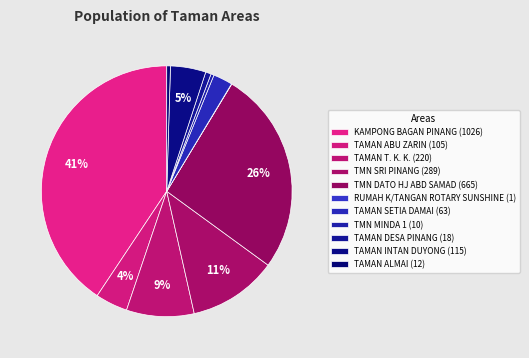

What is the total percentage of TAMAN ALMAI and RUMAH K/TANGAN ROTARY SUNSHINE?

0.5%